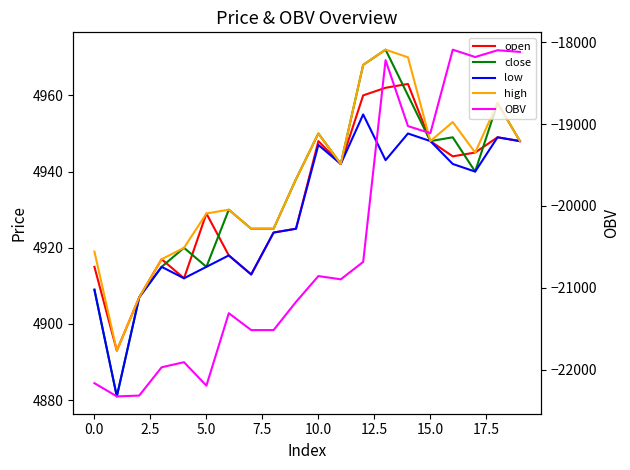

What is the value of the close point at the 12th from the left?

4942.0